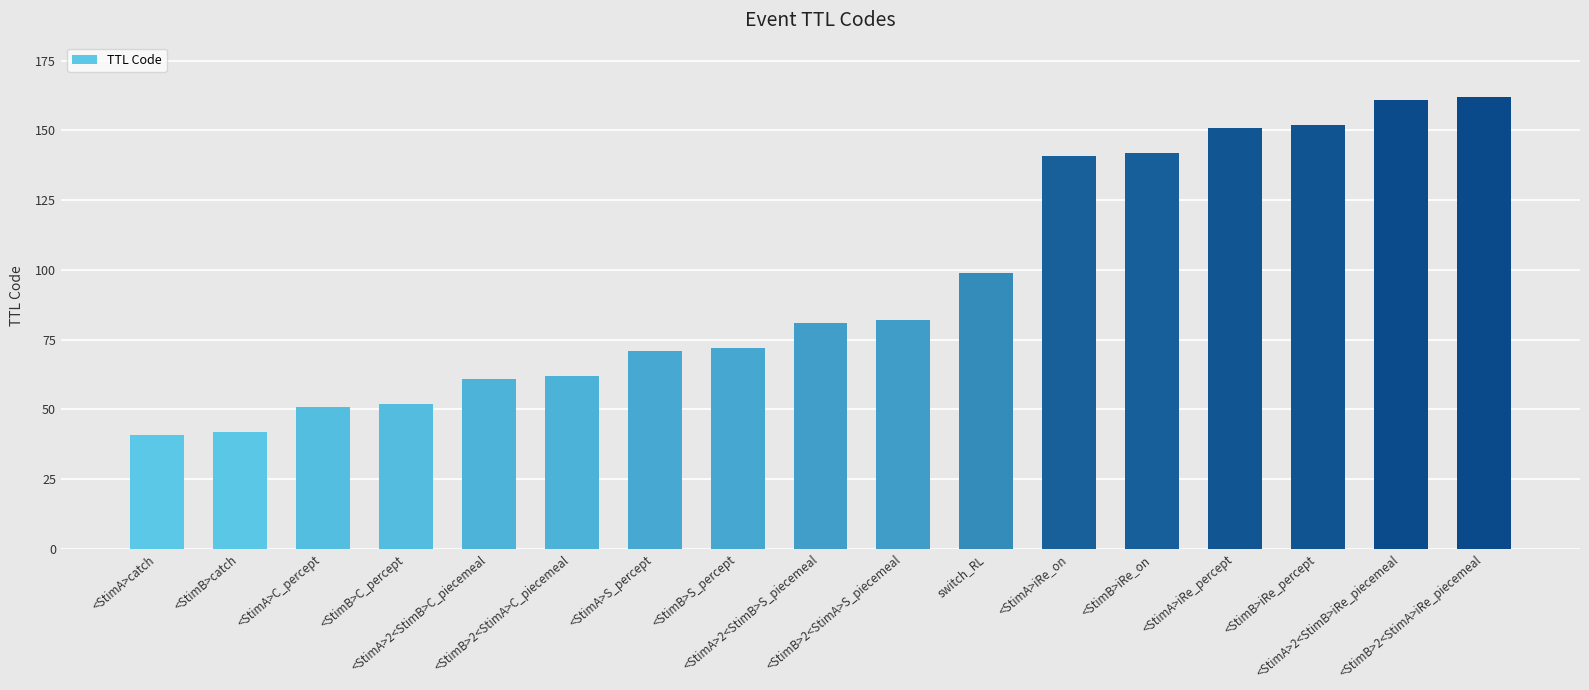

What is the ratio of the value at <StimA>C_percept to the value at <StimB>2<StimA>S_piecemeal?

0.6